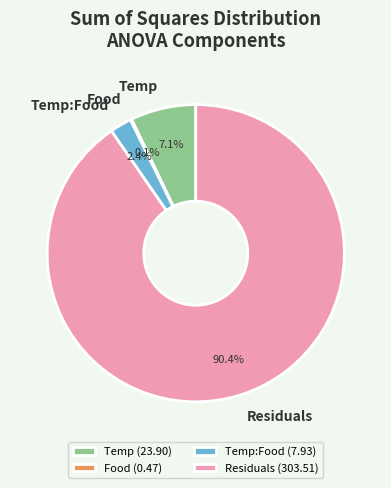

Does Temp account for over 50% of the chart?

No